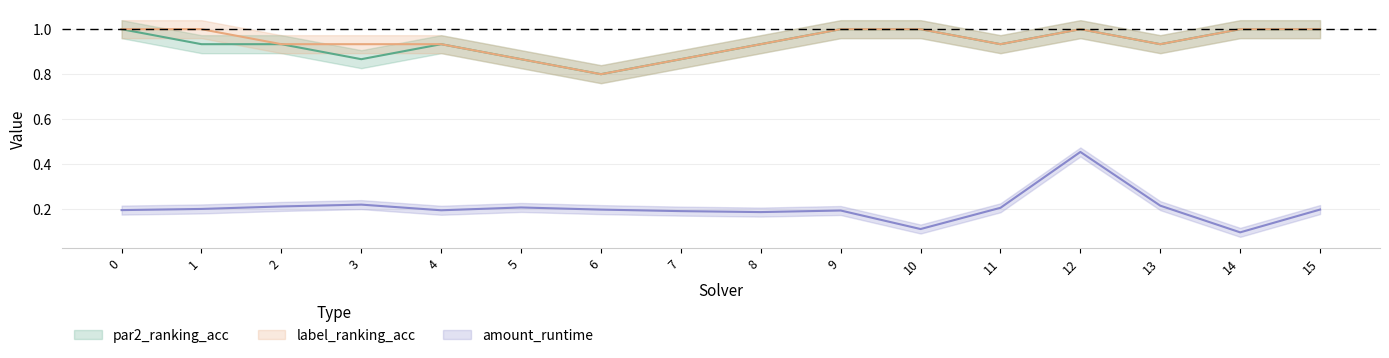

What is the total value across all series at 8?

2.1